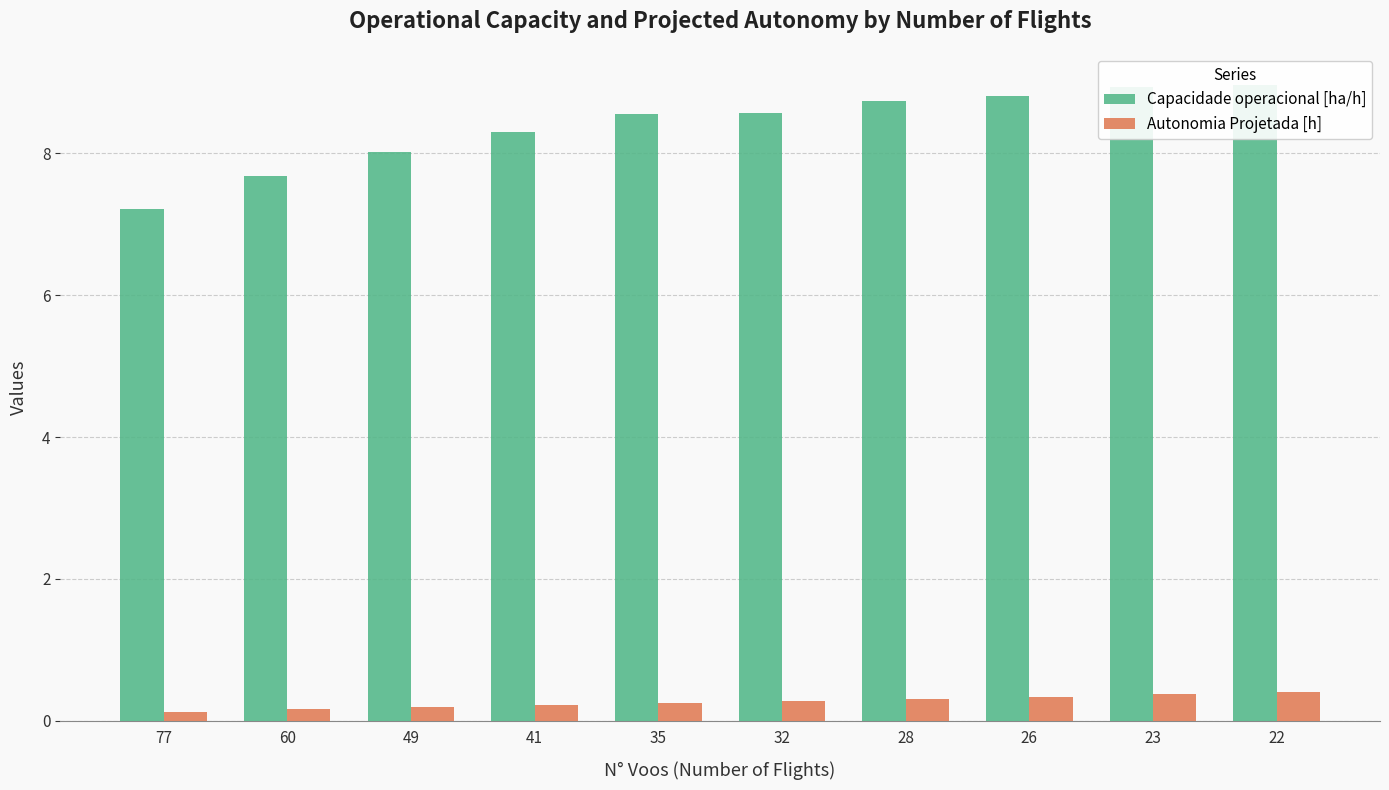

Where does the Capacidade operacional [ha/h] series first go above 8?

49